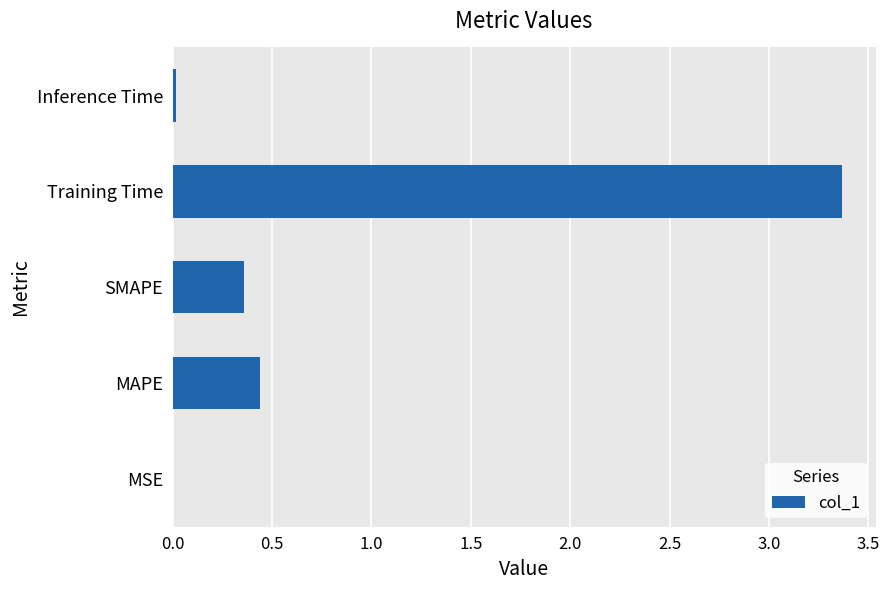

At which label is the value closest to 1?

MAPE